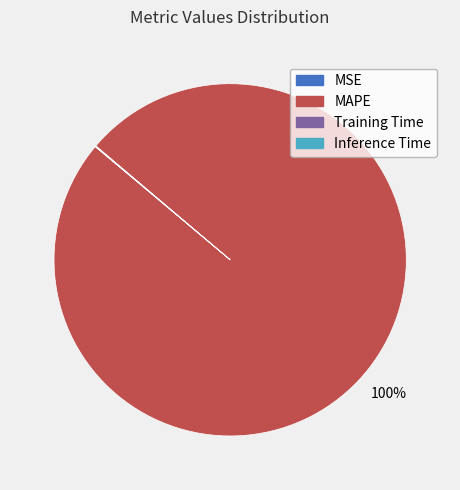

To the nearest percent, what is the difference between the largest and smallest slice percentages?

100%